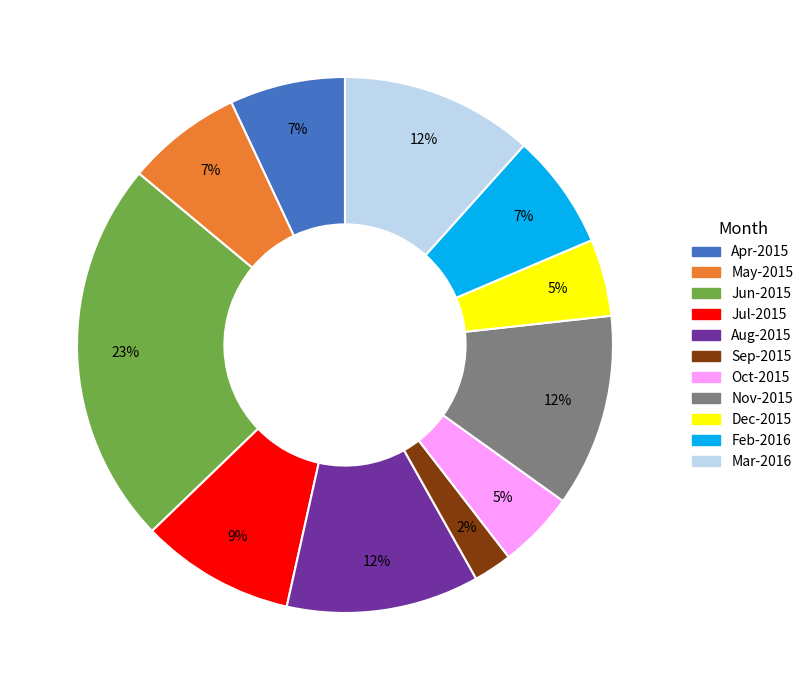

To the nearest percent, what is the average slice percentage?

9%